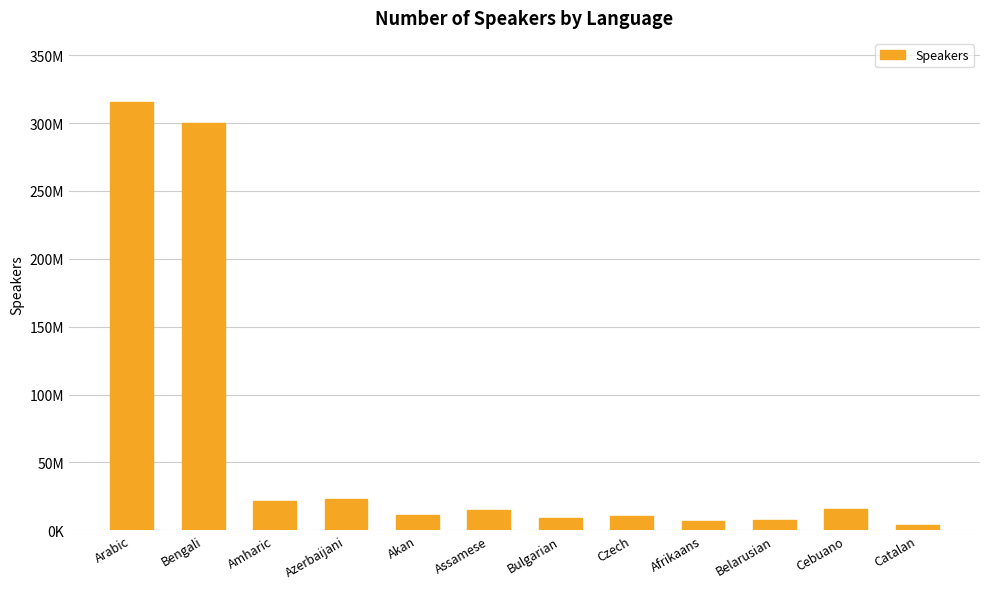

What is the label of the 3rd bar from the right?

Belarusian